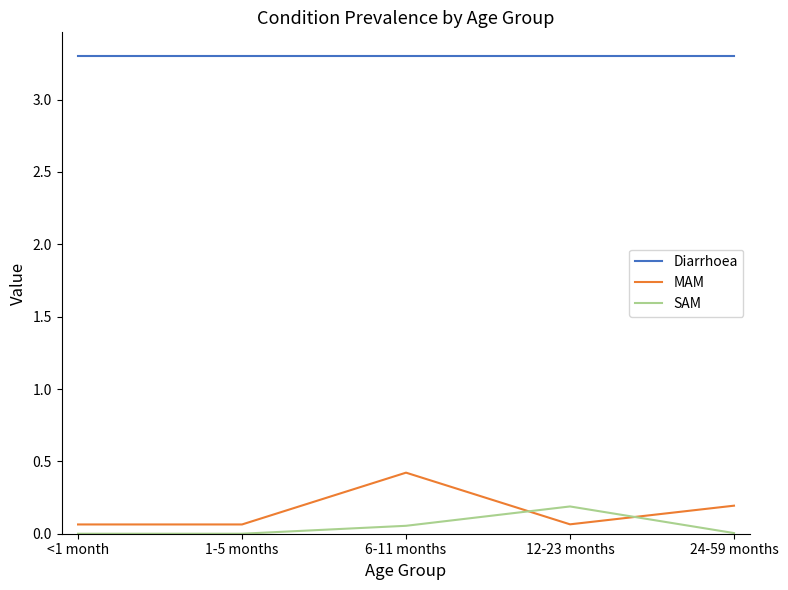

List the series in order of their peak value, highest first.

Diarrhoea, MAM, SAM